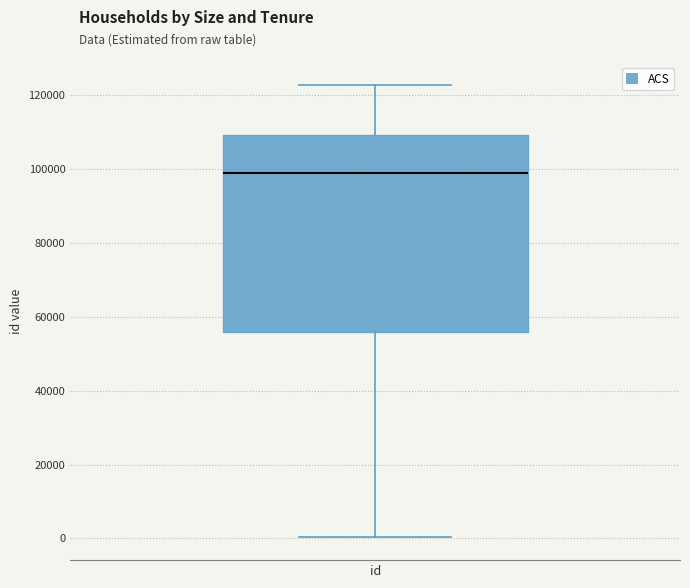

Read this box plot against the y-axis: the position of the median line, the range covered by the box, and the ends of both whiskers. The values are not printed on the chart, so give them approximately, as read against the axis.

median 98000, box 56000 to 110000, whiskers 0 to 122000